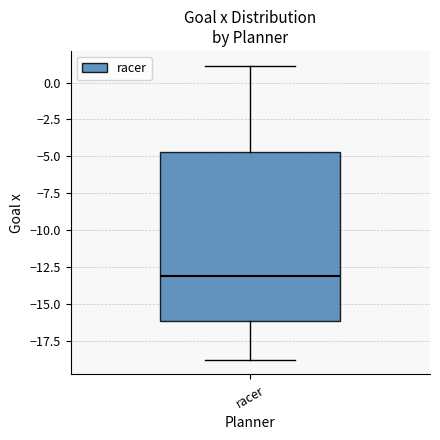

Transcribe this box plot: give where the median line is, the range the box spans, and where the two whiskers end, as read against the y-axis. The values are not printed on the chart, so give them approximately, as read against the axis.

median -13.0, box -16.0 to -4.5, whiskers -19.0 to 1.0